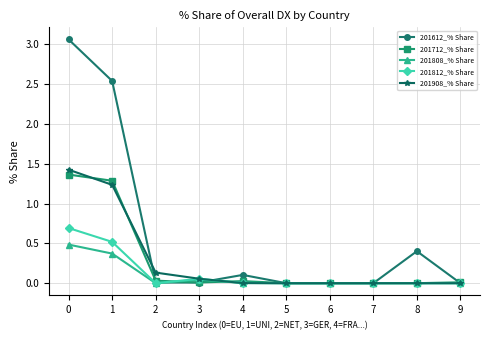

What is the difference between the highest and lowest values at 1?

2.2